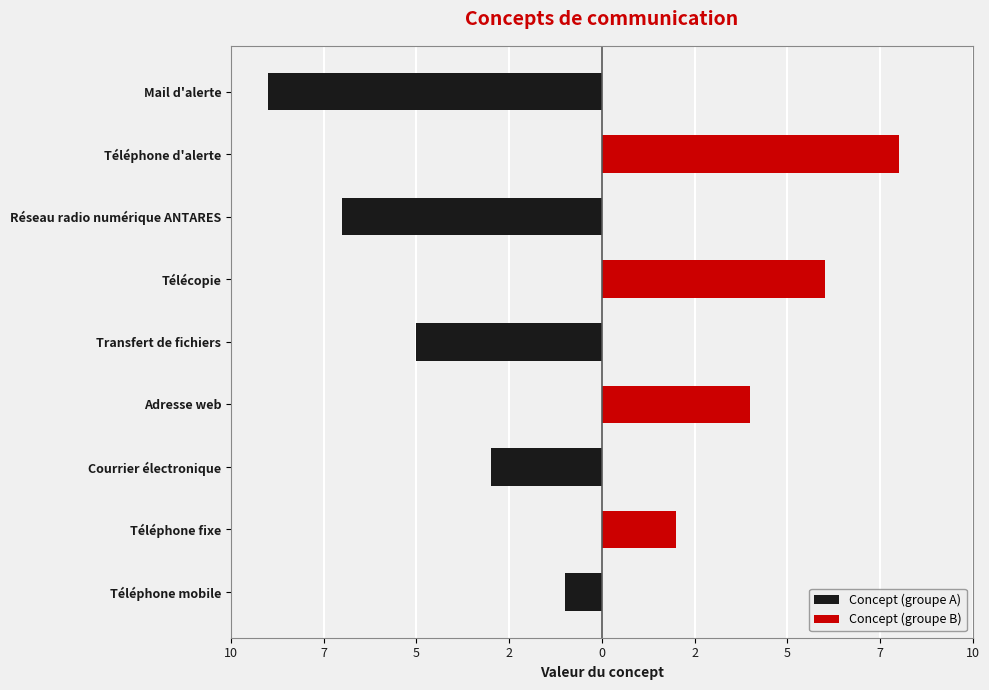

Which series has the widest spread of values?

Concept (groupe A)